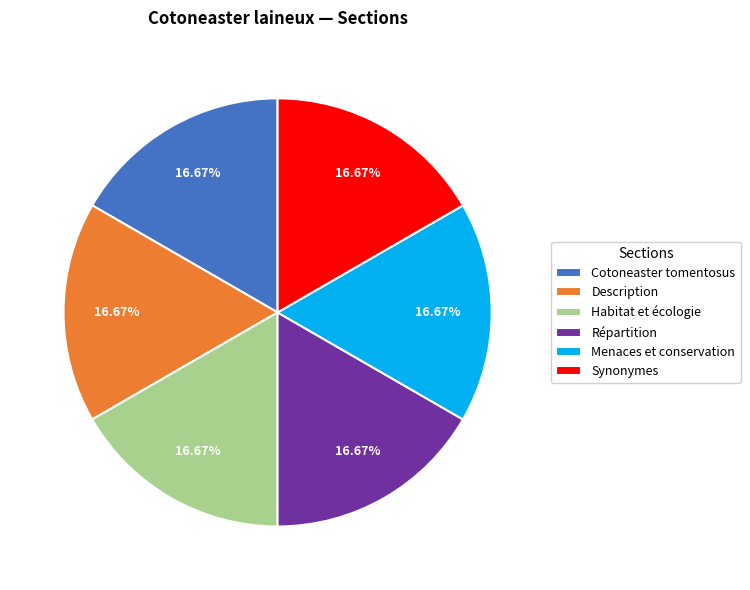

Do Cotoneaster tomentosus and Menaces et conservation together represent more than half of the pie?

No